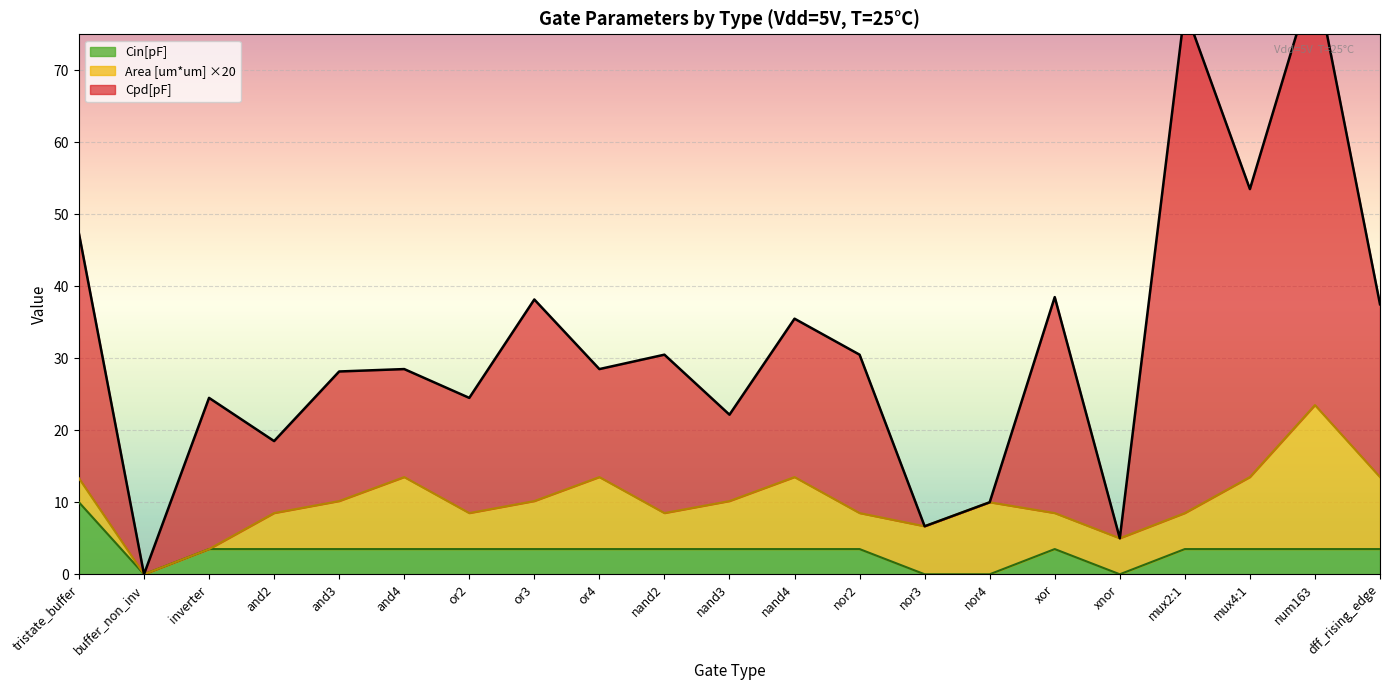

Reading left to right, extract all data points from this chart.

Cpd[pF]: 47.3	0.0	24.5	18.5	28.2	28.5	24.5	38.2	28.5	30.5	22.2	35.5	30.5	6.7	10.0	38.5	5.0	78.5	53.5	83.5	37.5
Cin[pF]: 10.0	0.0	3.5	3.5	3.5	3.5	3.5	3.5	3.5	3.5	3.5	3.5	3.5	0.0	0.0	3.5	0.0	3.5	3.5	3.5	3.5